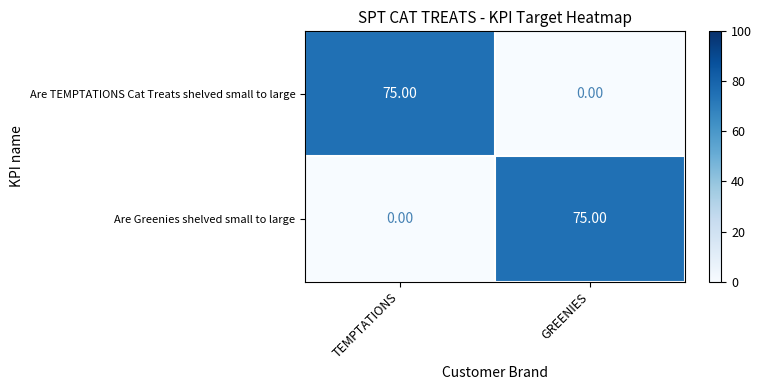

What is the sum of all Are Greenies shelved small to large values?

75